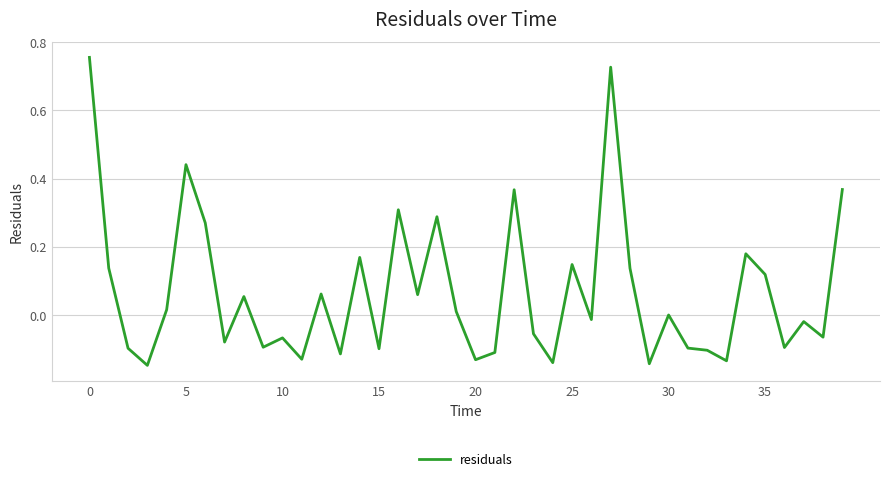

What is the difference between the maximum and minimum values?

0.9